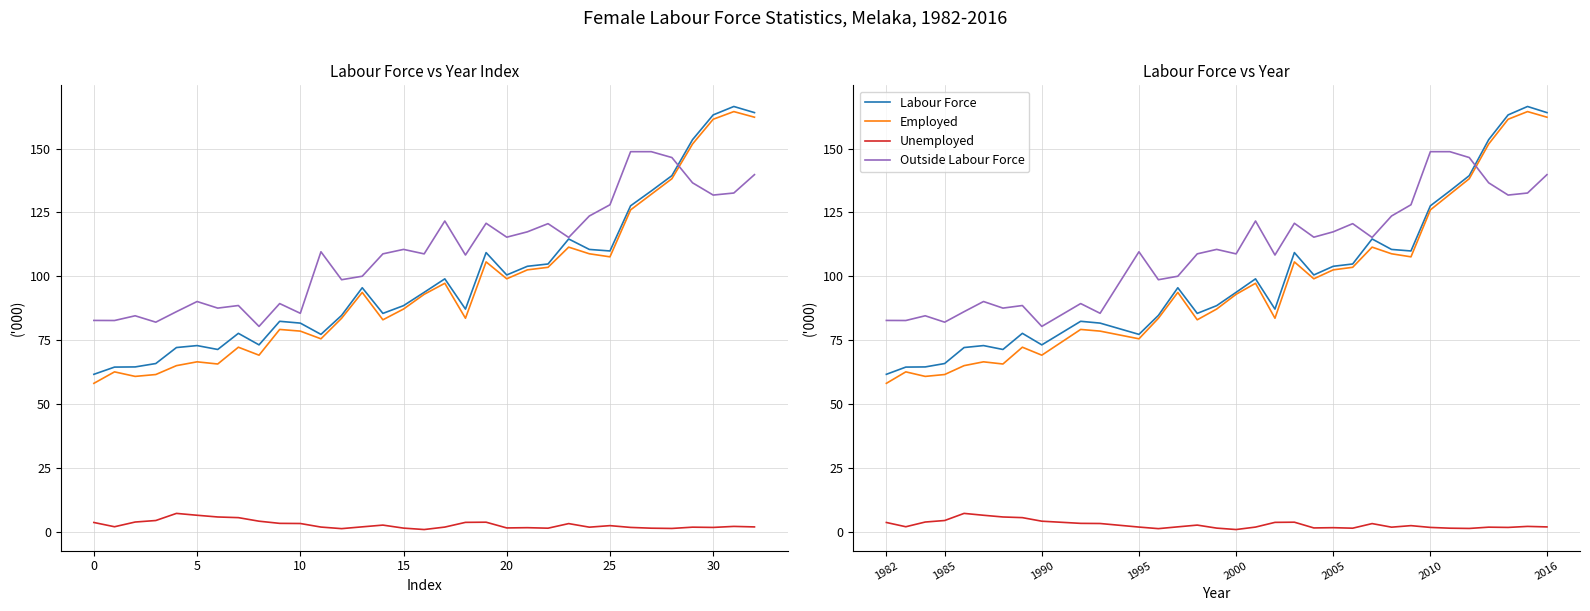

Rank the series by their maximum value, from lowest to highest.

Unemployed, Outside Labour Force, Employed, Labour Force